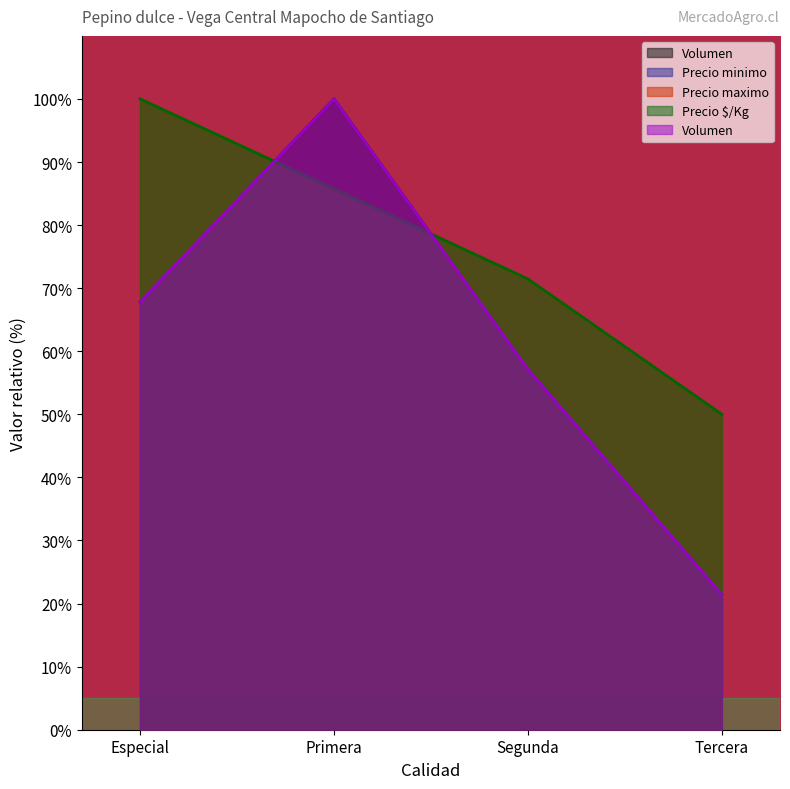

Reading left to right, transcribe all the data shown in this chart.

Volumen: 67.9	100.0	57.1	21.4
Precio minimo: 100.0	85.7	71.4	50.0
Precio maximo: 100.0	85.7	71.4	50.0
Precio promedio ponderado: 100.0	85.7	71.5	50.0